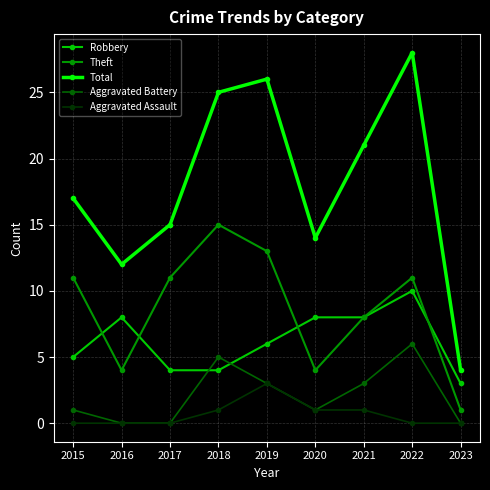

At which category does Aggravated Battery reach its first local peak?

2018